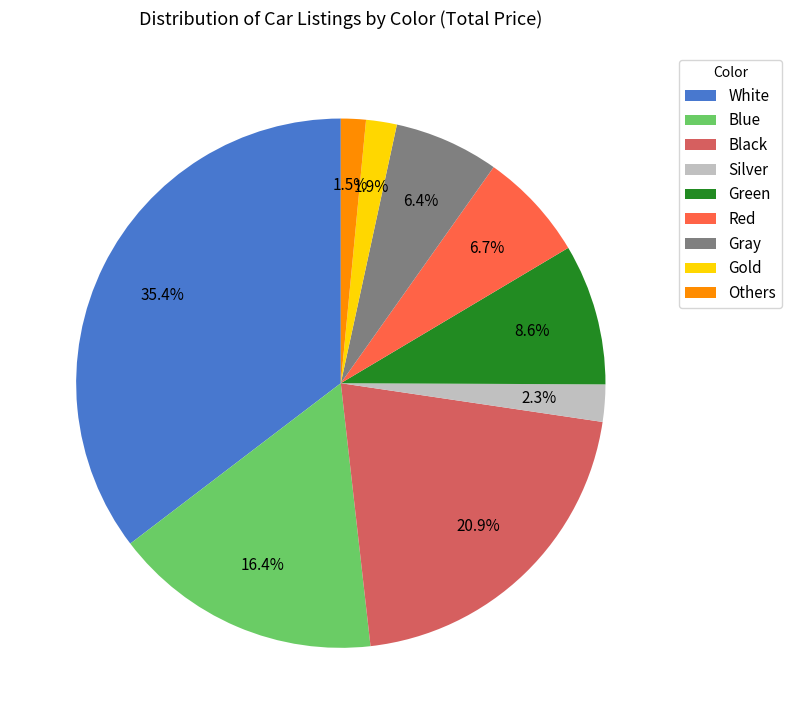

To the nearest percent, what is the combined percentage of Red and Gray?

13%